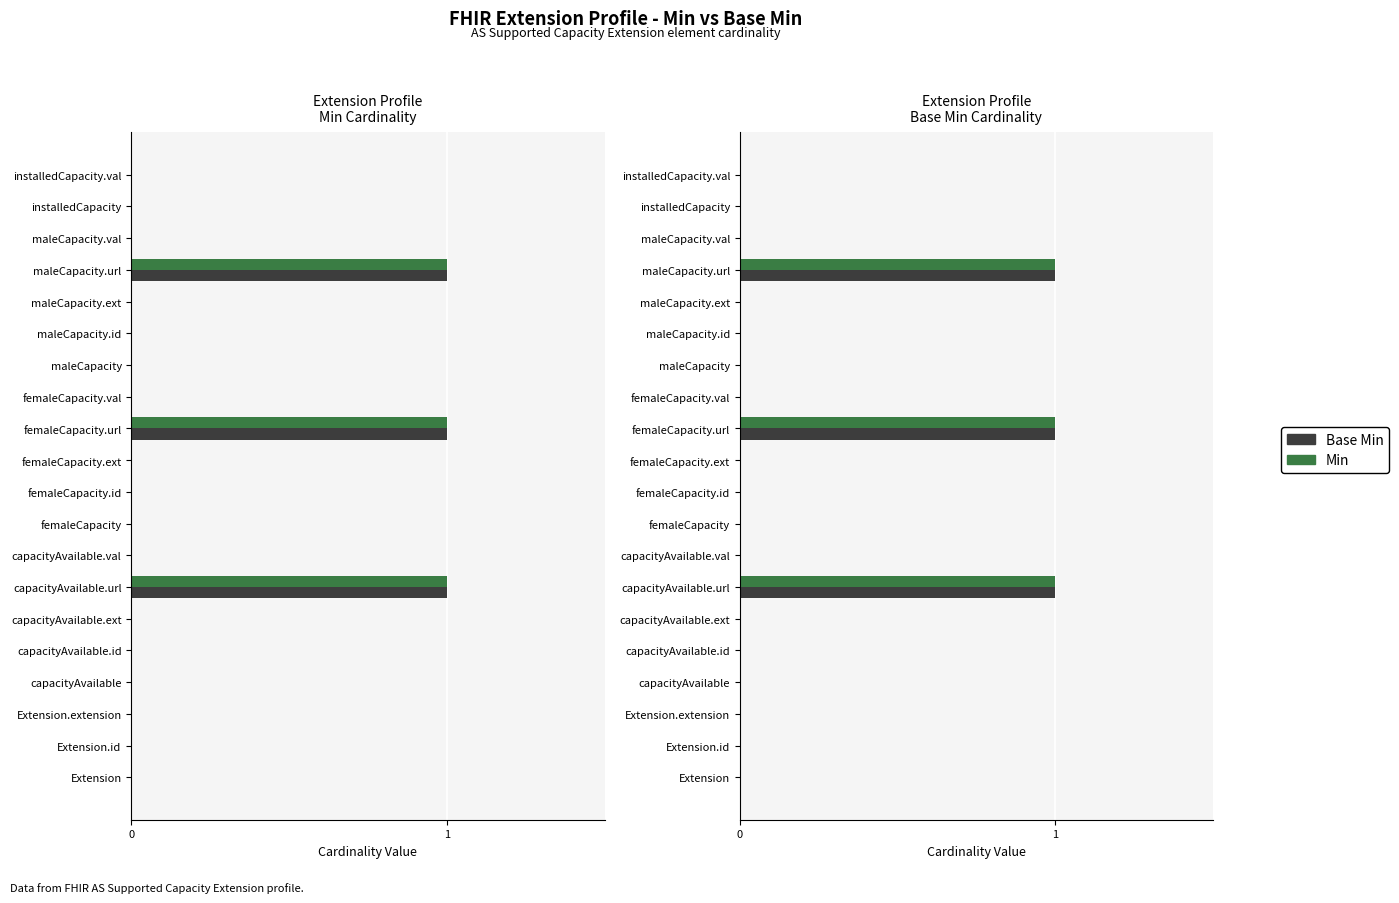

What is the sum of all Base Min values?

3